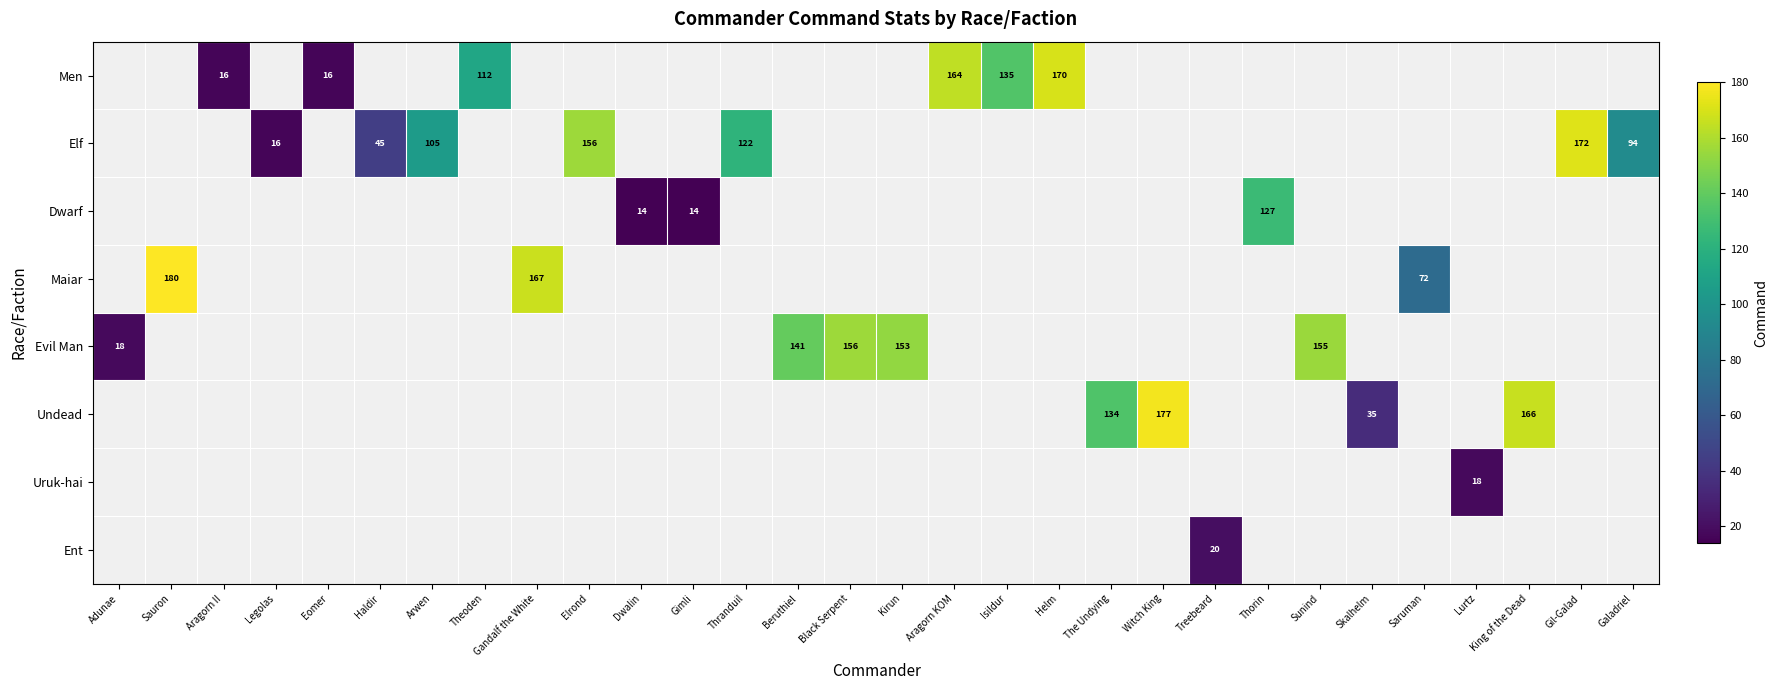

Count the number of data series in this chart.

8